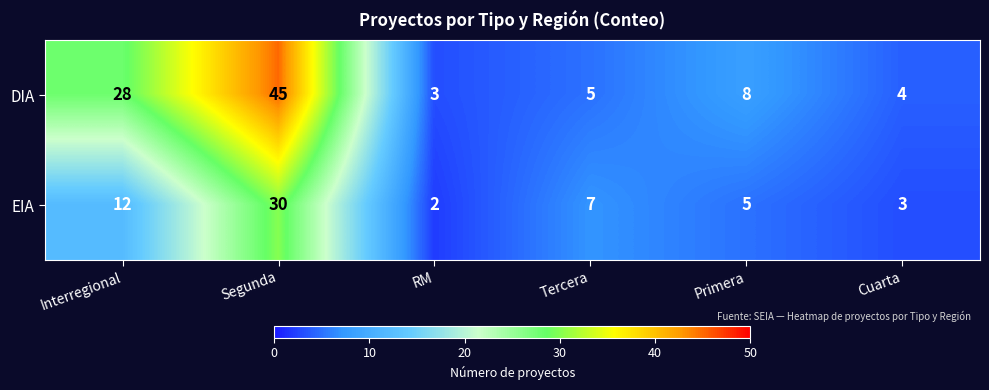

Which series has the largest range (max minus min)?

DIA